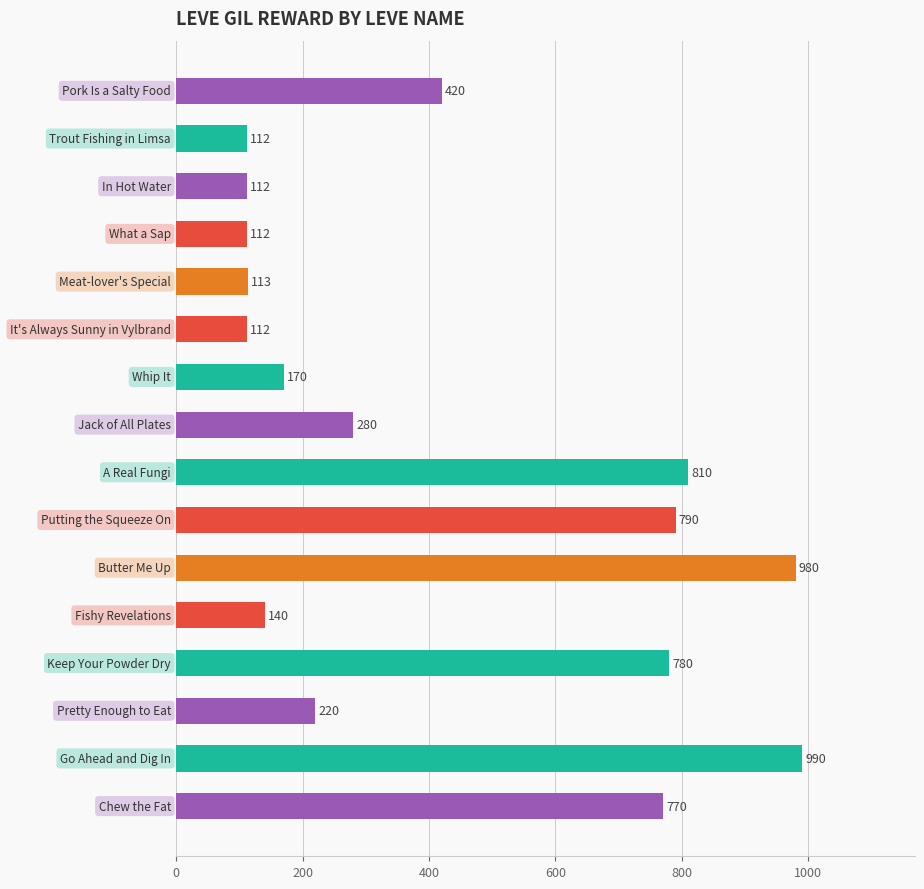

What is the value of the 11th bar from the top?

980